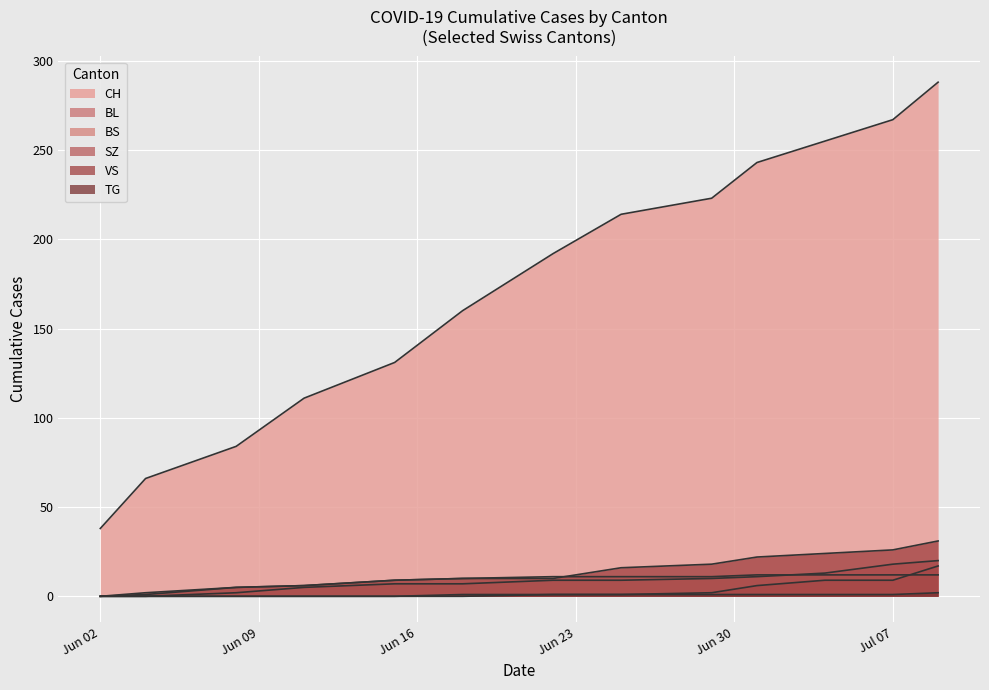

List the labels in order of VS value, largest first.

2020-07-09, 2020-07-07, 2020-07-04, 2020-07-01, 2020-06-29, 2020-06-25, 2020-06-18, 2020-06-22, 2020-06-15, 2020-06-11, 2020-06-08, 2020-06-04, 2020-06-02